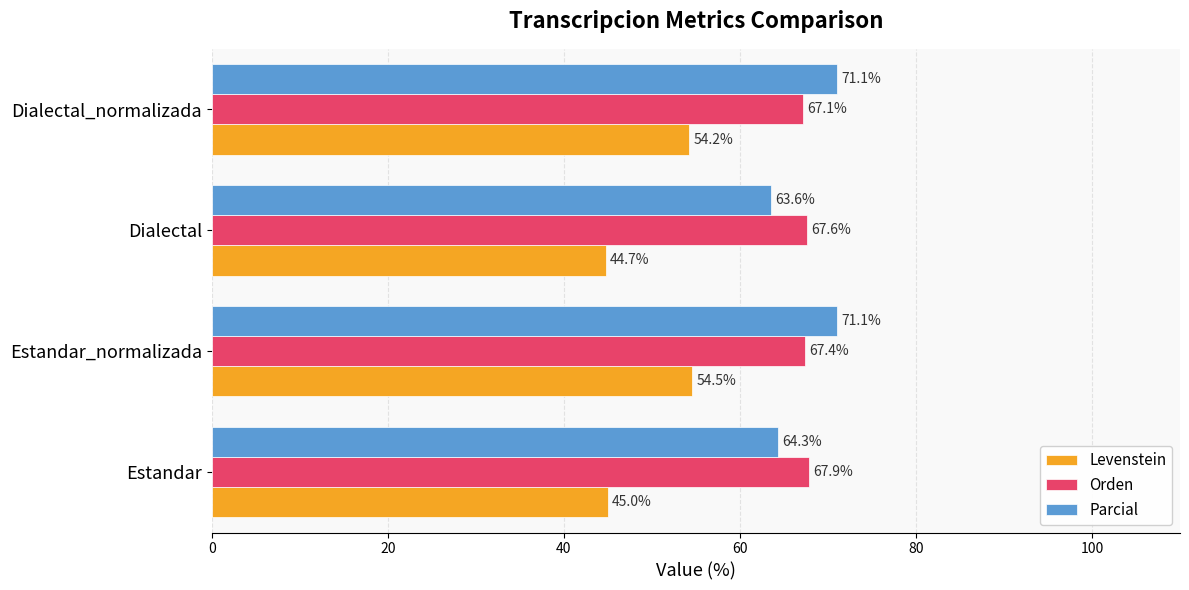

Which series has the largest range (max minus min)?

Levenstein